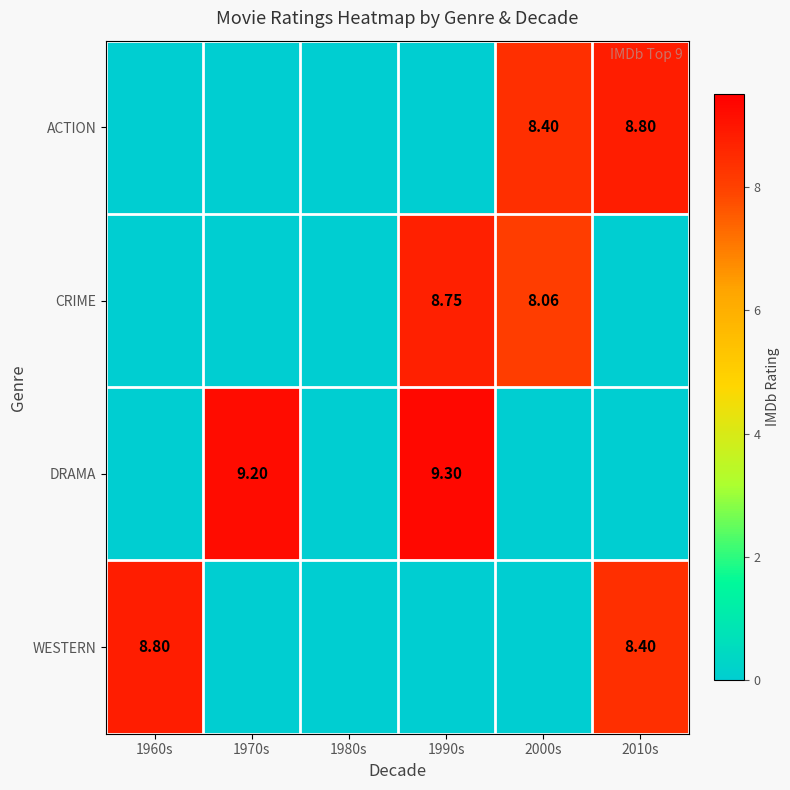

Is the value of DRAMA at 1990s greater than the value of CRIME at 1990s?

Yes